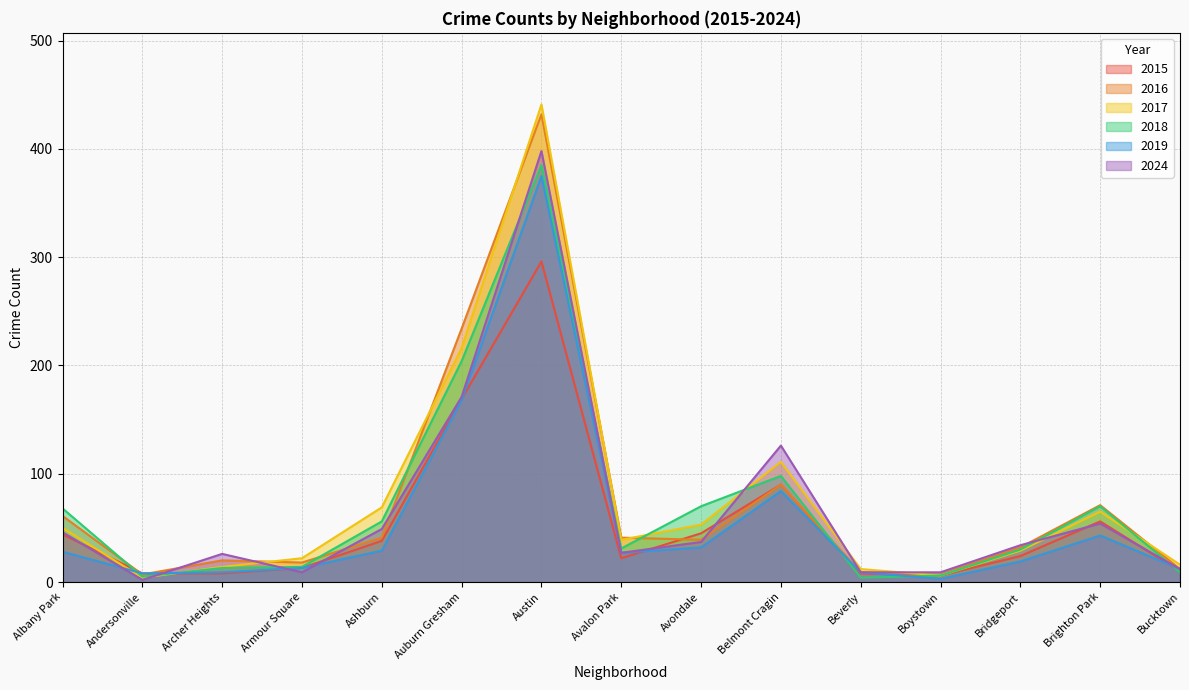

How many intersections are there between 2018 and 2016?

5